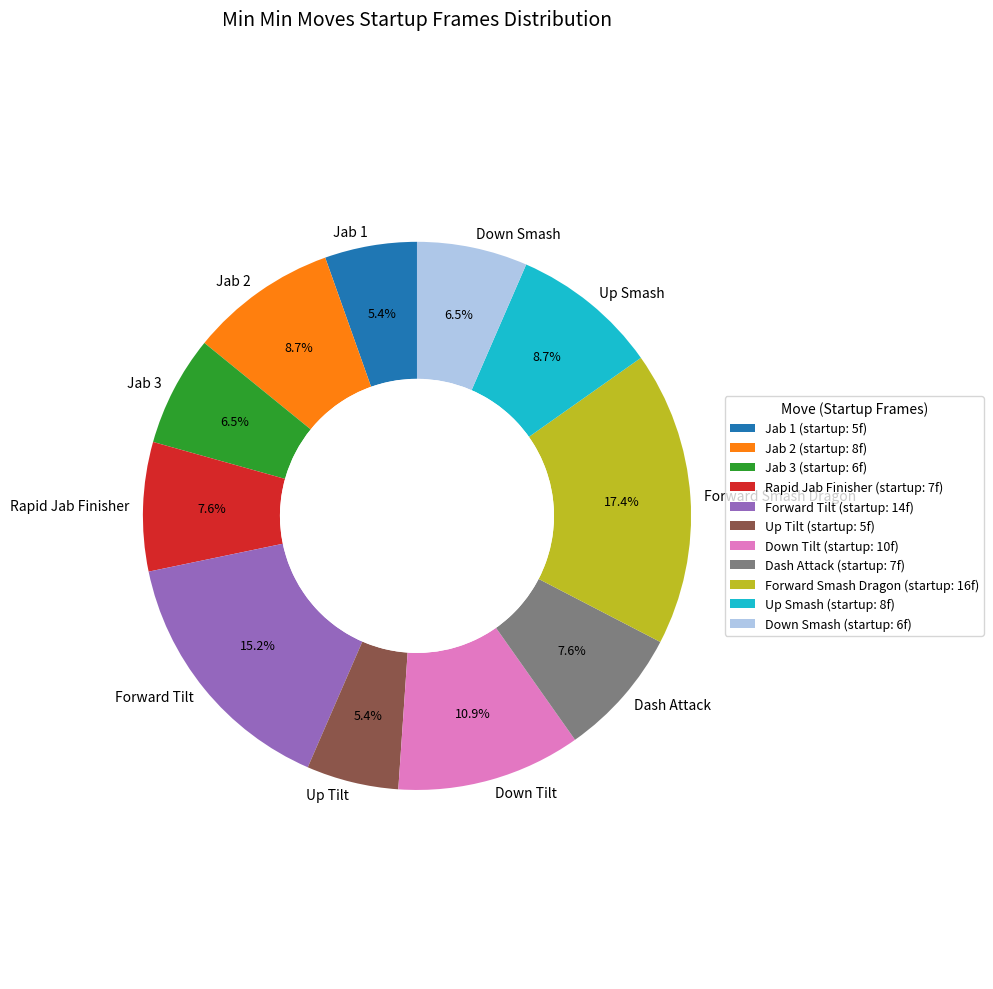

Is it true that Jab 3 is 1% of the pie?

False